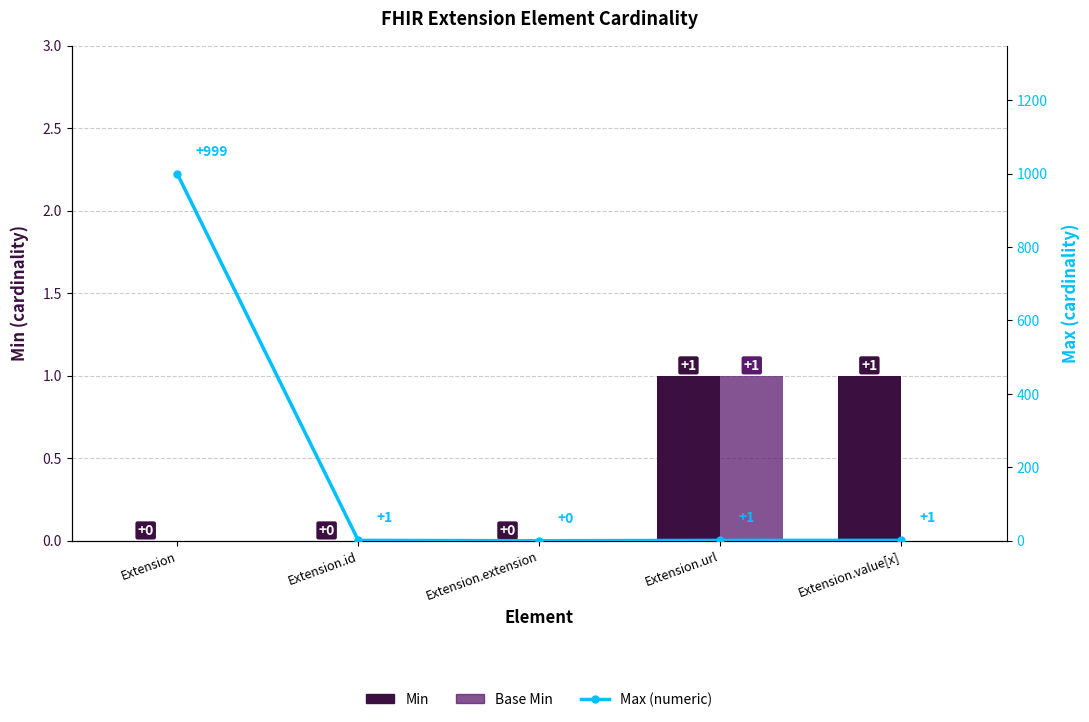

How many Min values are between 0 and 1?

5